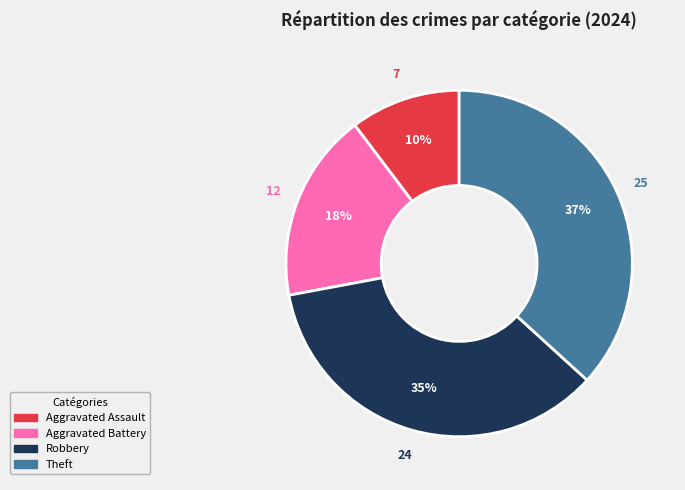

Is there a majority slice in this chart?

No